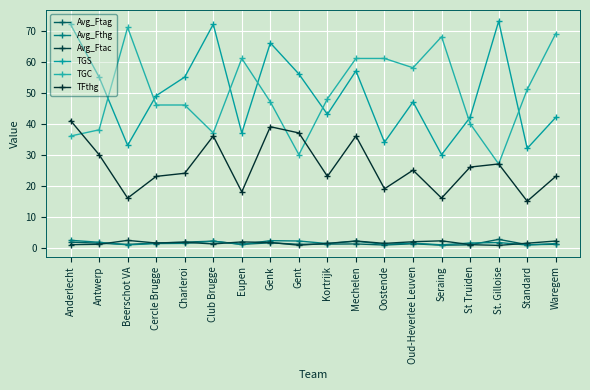

The Avg_Ftag series shows 0.9 at St. Gilloise. True or false?

False